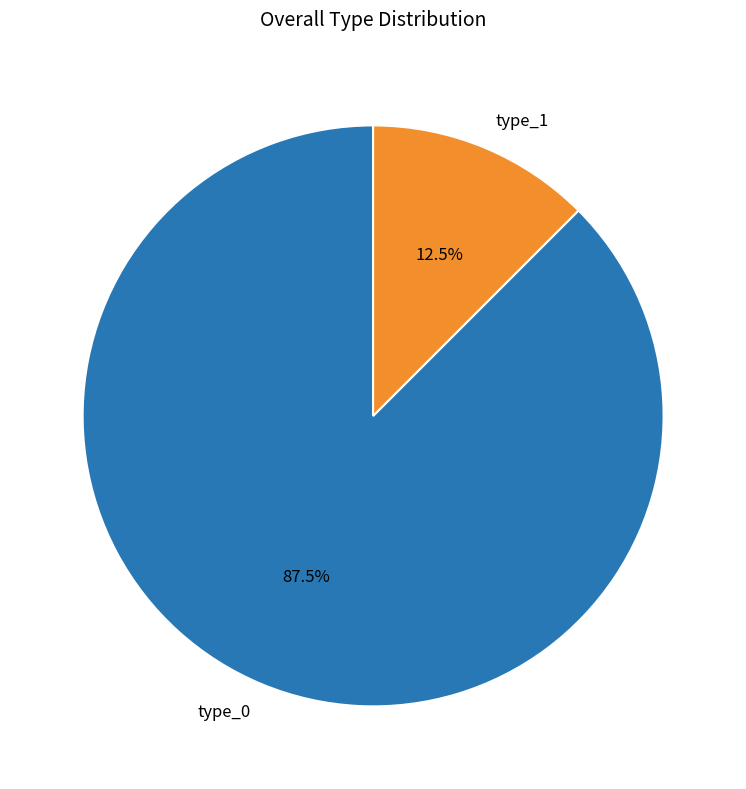

How many slices are in this pie chart?

2